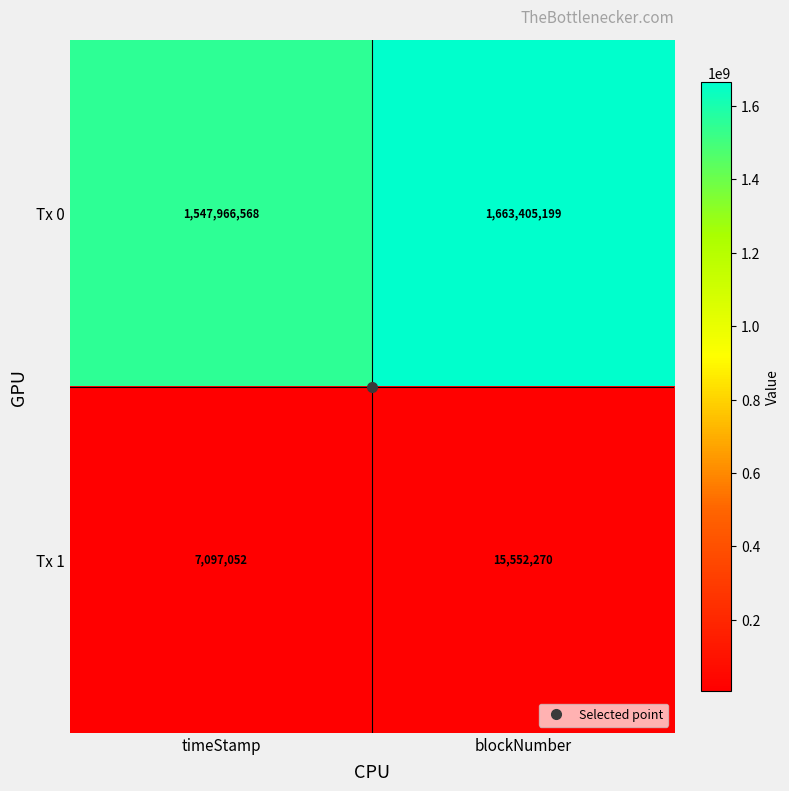

How many series are shown in this chart?

2